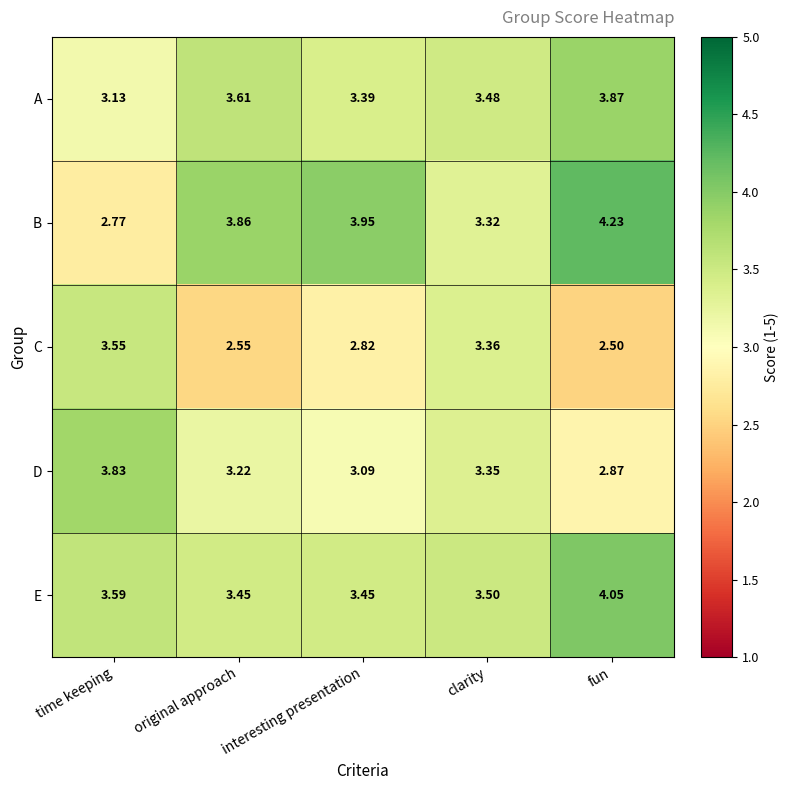

What is the difference between the highest and lowest values at clarity?

0.2